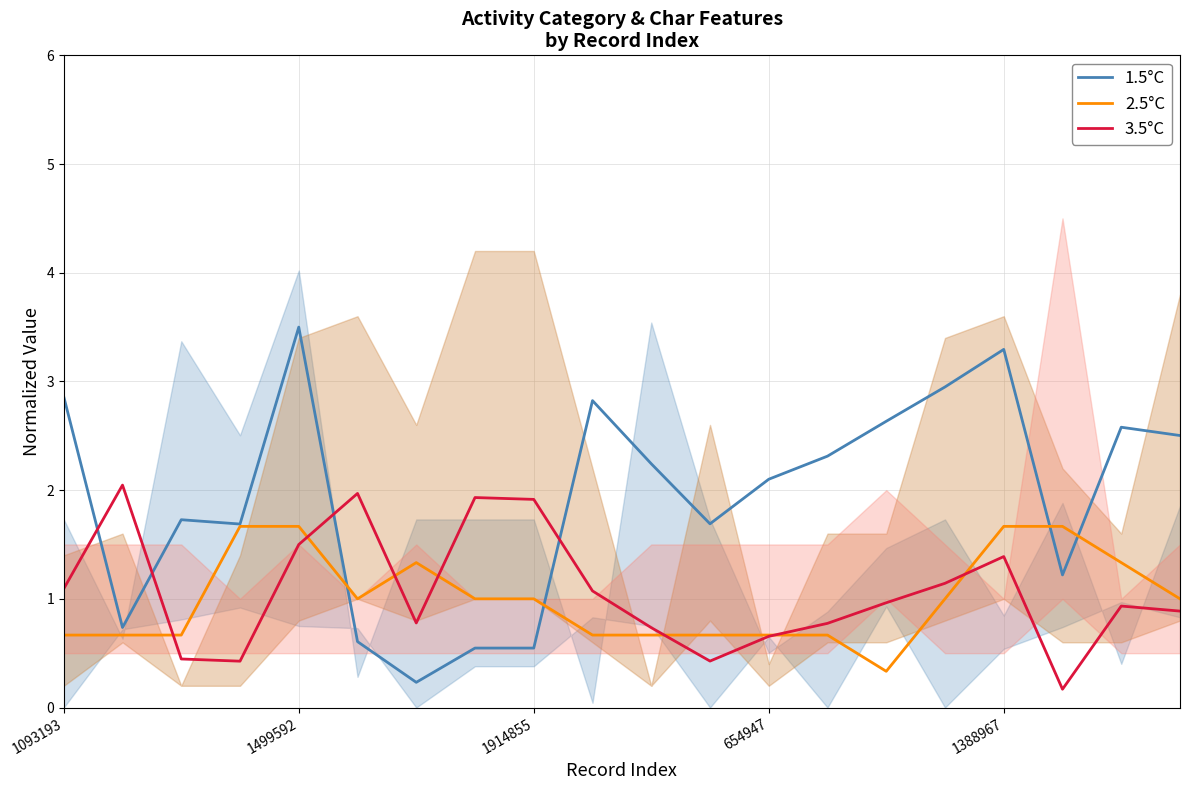

The 3.5°C series shows 0.4 at 1914855. True or false?

False